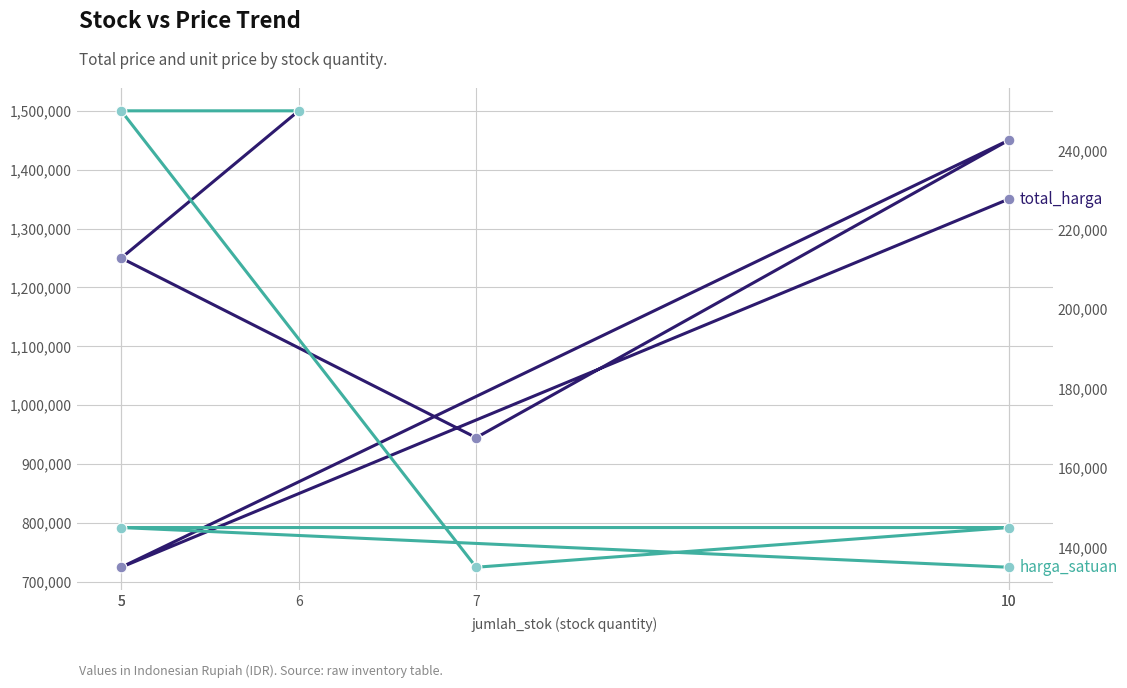

What are all the series names shown in the legend?

total_harga, harga_satuan